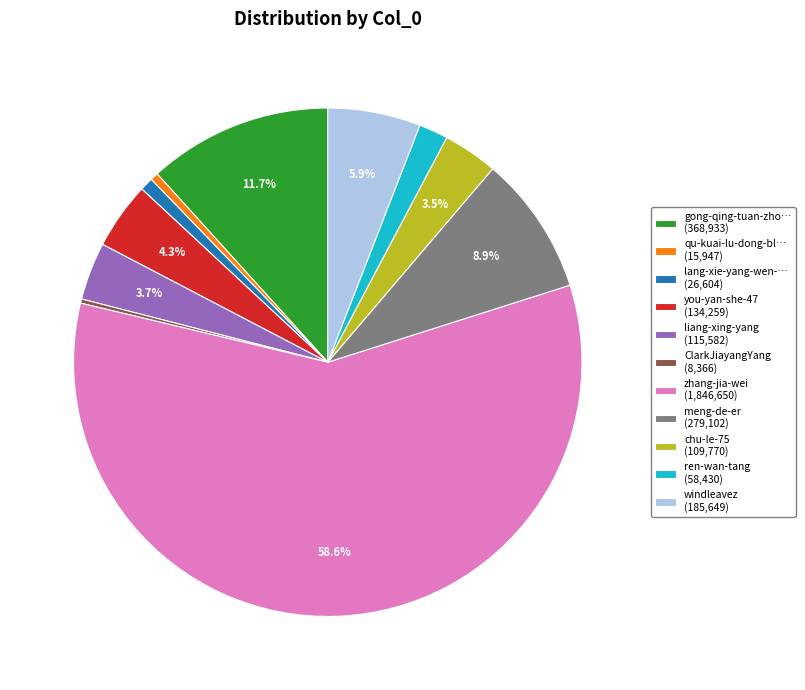

Which has a higher value, liang-xing-yang (115,582) or meng-de-er (279,102)?

meng-de-er (279,102)